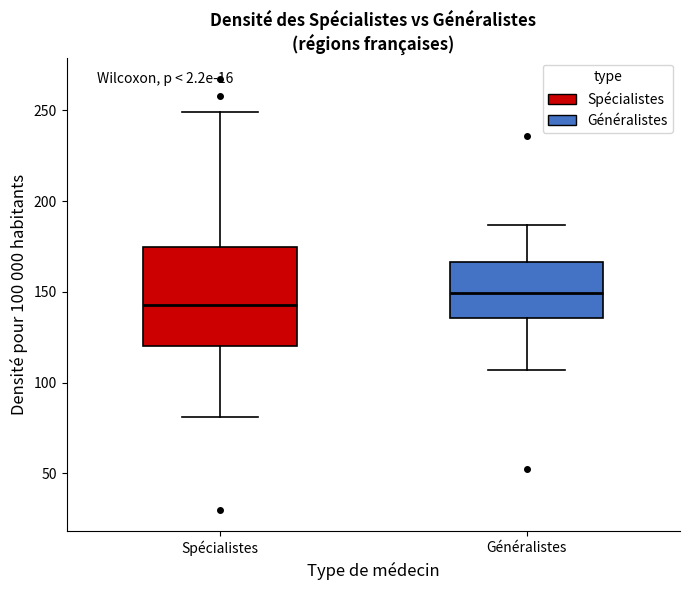

Reading left to right, read every box against the y-axis: the position of its median line, the range the box covers, and the ends of its whiskers. The values are not printed on the chart, so give them approximately, as read against the axis.

Spécialistes: median 145, box 120 to 175, whiskers 80 to 250
Généralistes: median 150, box 135 to 165, whiskers 105 to 185